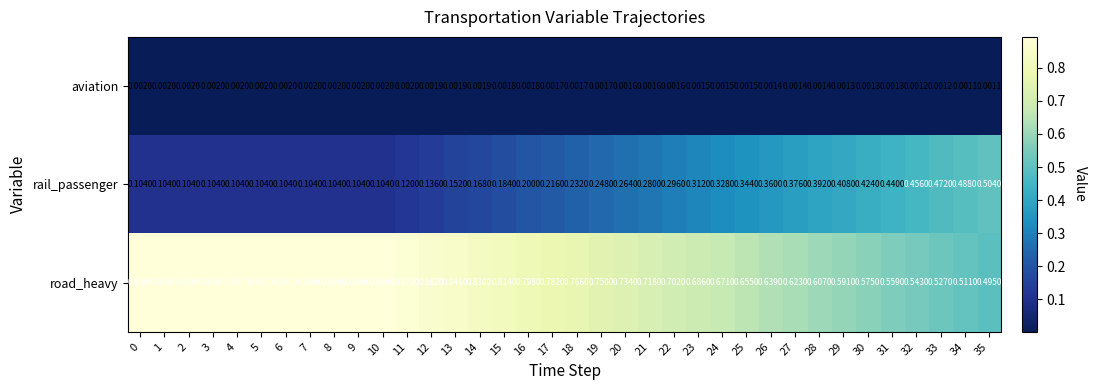

Which series has the widest spread of values?

rail_passenger